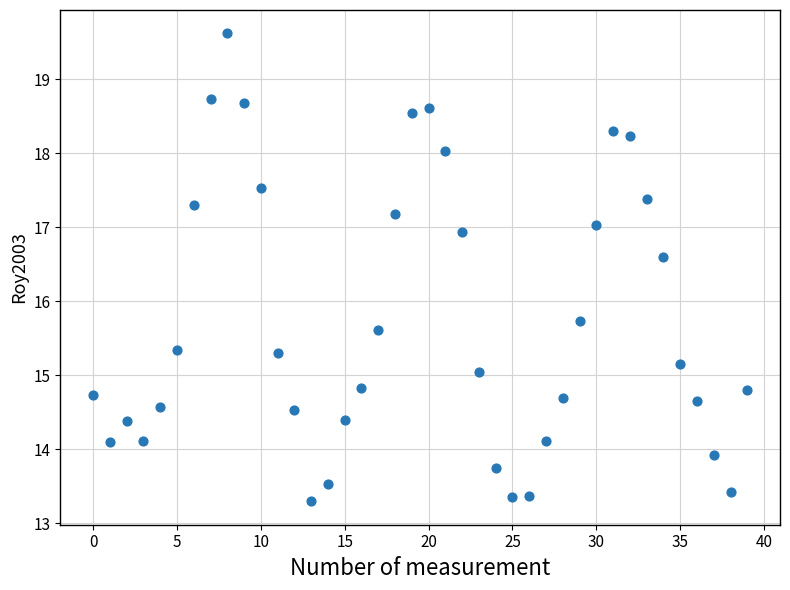

What Y value in the scatter plot is closest to 16?

15.7